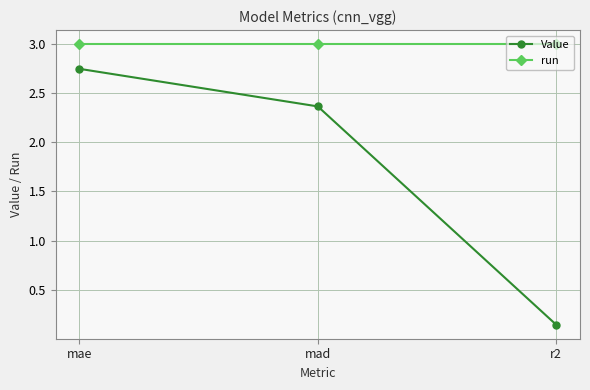

What position from the left is r2?

3